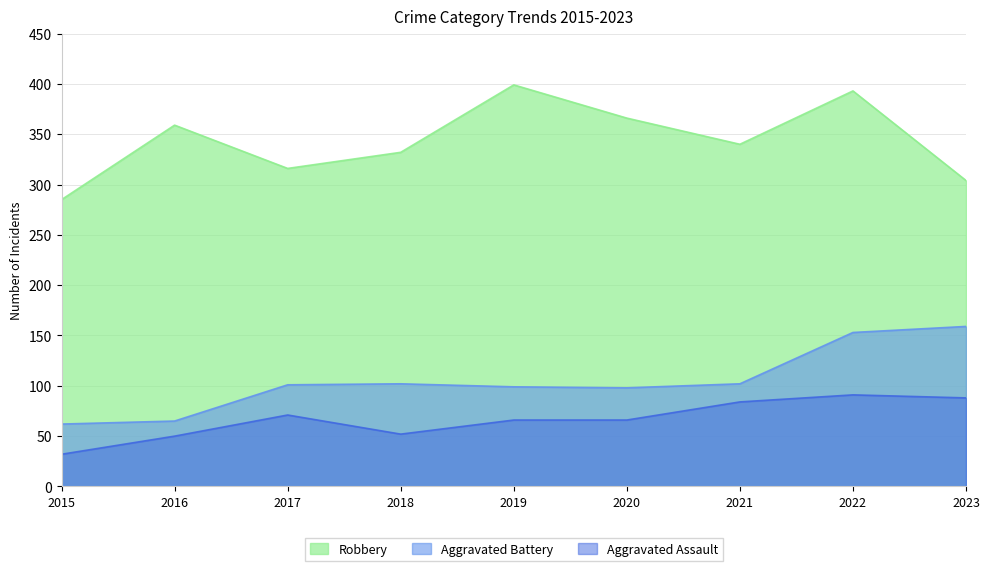

Reading left to right, transcribe all the data shown in this chart.

Robbery: 2015=285	2016=359	2017=316	2018=332	2019=399	2020=366	2021=340	2022=393	2023=304
Aggravated Battery: 2015=62	2016=65	2017=101	2018=102	2019=99	2020=98	2021=102	2022=153	2023=159
Aggravated Assault: 2015=32	2016=50	2017=71	2018=52	2019=66	2020=66	2021=84	2022=91	2023=88